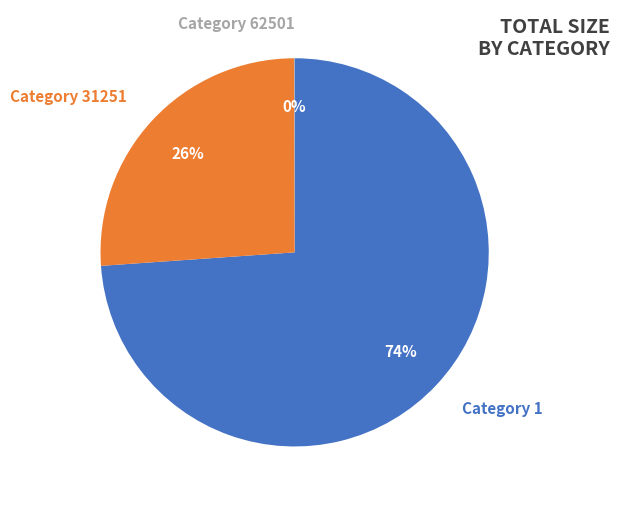

Which has a higher value, Category 1 or Category 31251?

Category 1